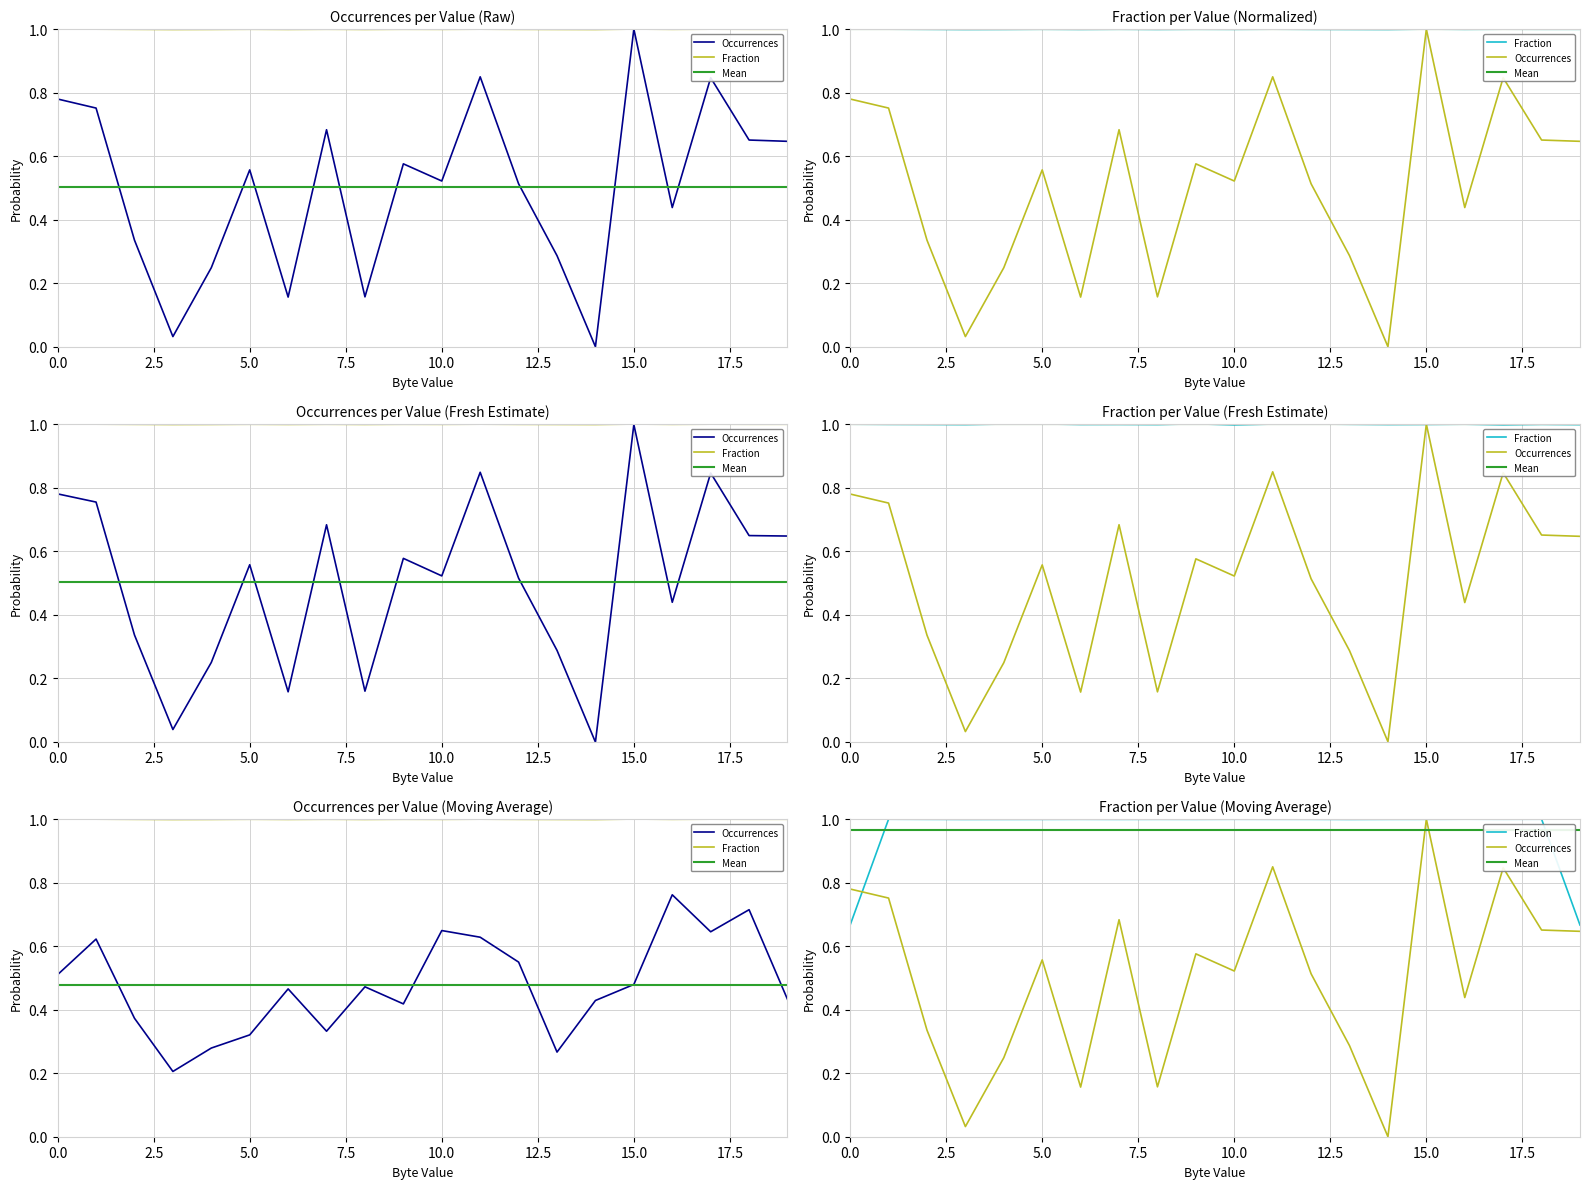

What is the approximate value of Mean at 13?

1.0